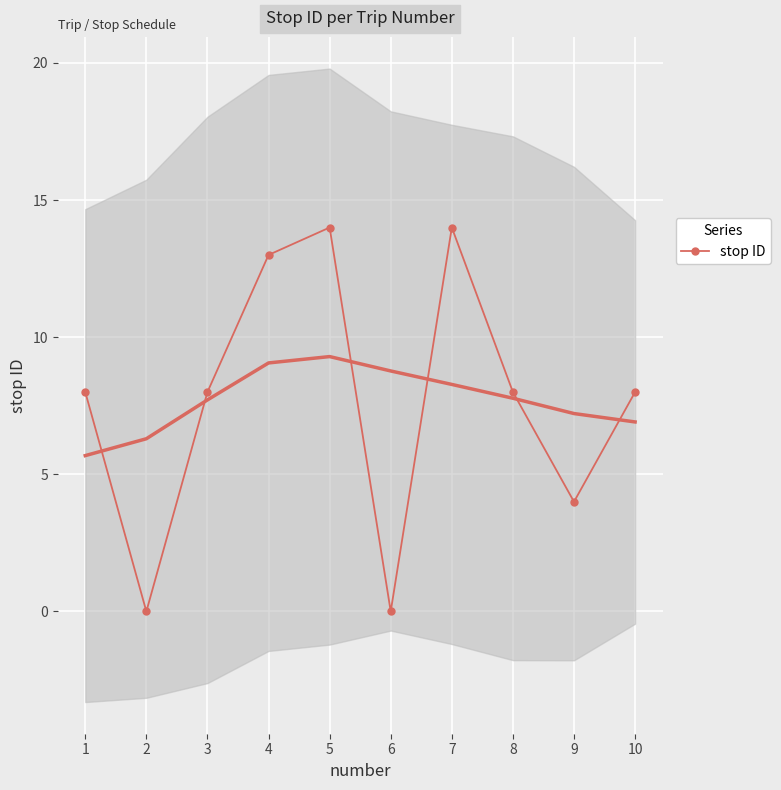

Approximately how many times larger is the value at 10 compared to 5?

0.6